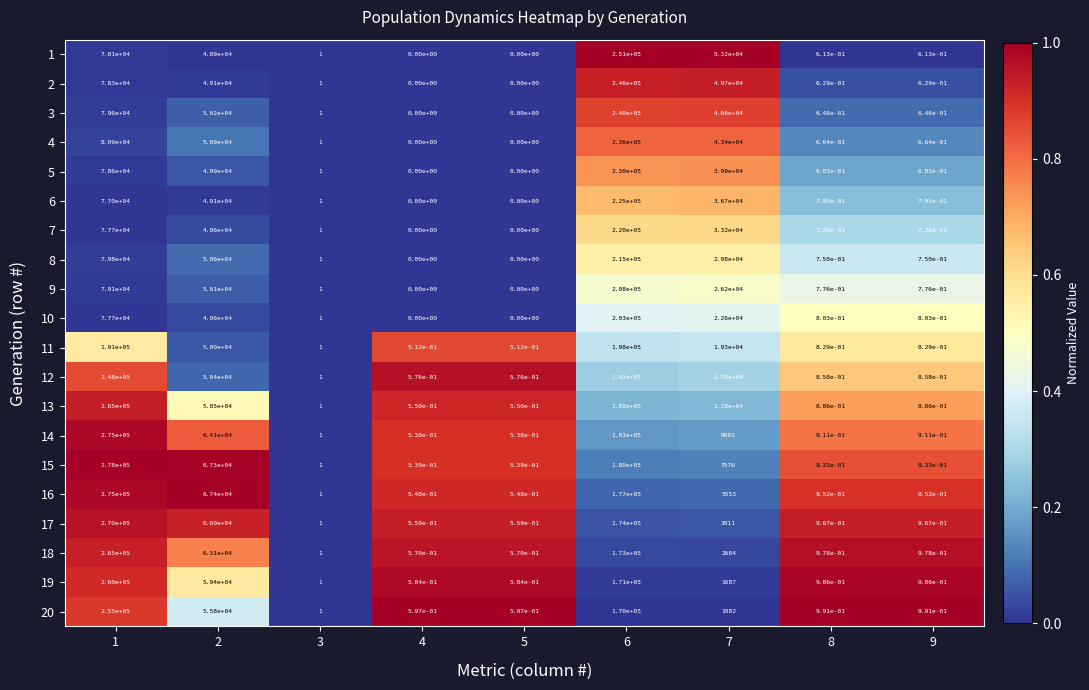

Which series has the largest total across all categories?

15